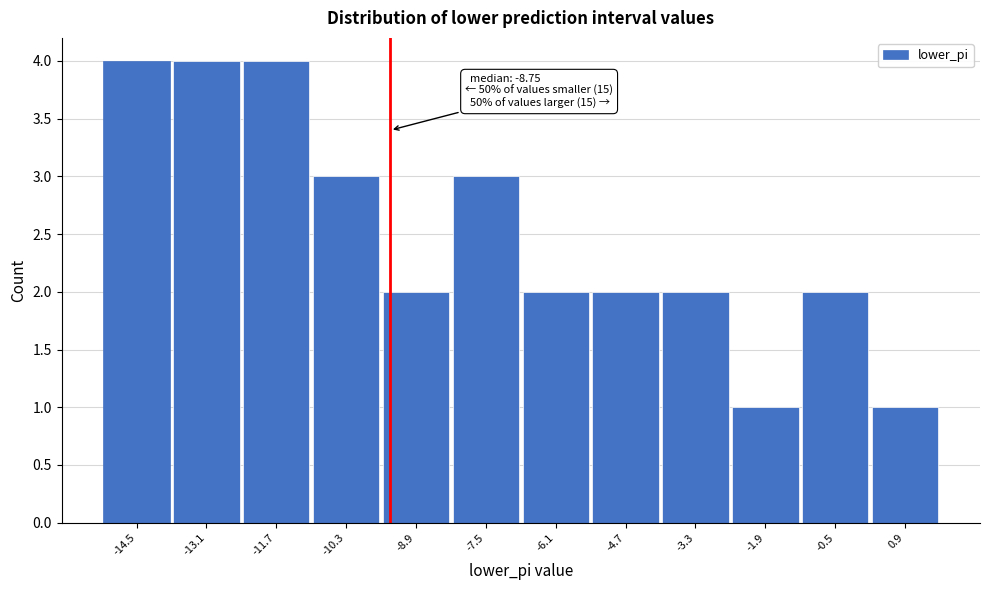

Reading left to right, list all the values displayed in this chart.

-14.5=4	-13.1=4	-11.7=4	-10.3=3	-8.9=2	-7.5=3	-6.1=2	-4.7=2	-3.3=2	-1.9=1	-0.5=2	0.9=1